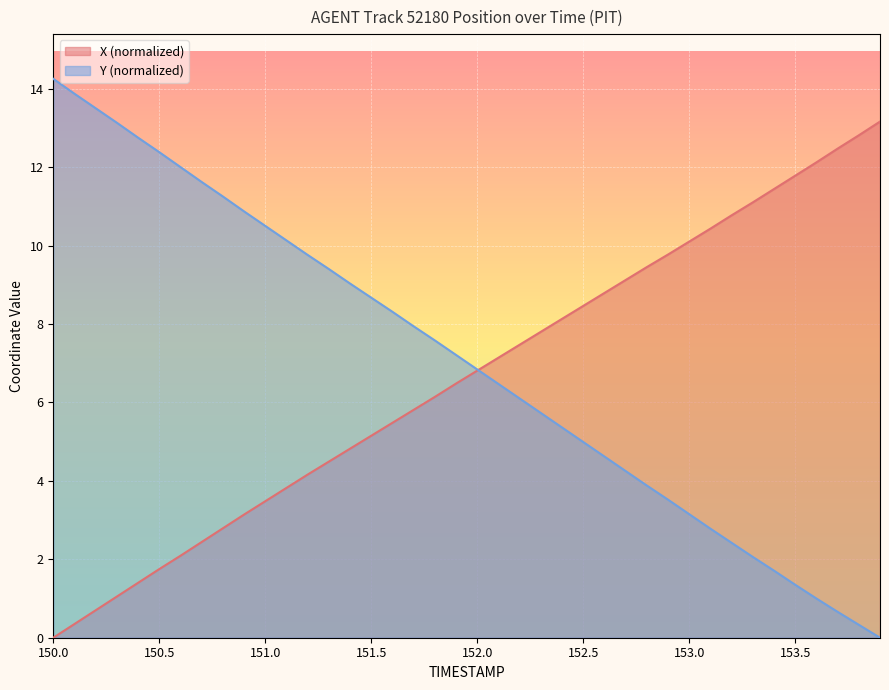

Between 150.6 and 150.7, which series saw the biggest shift?

Y